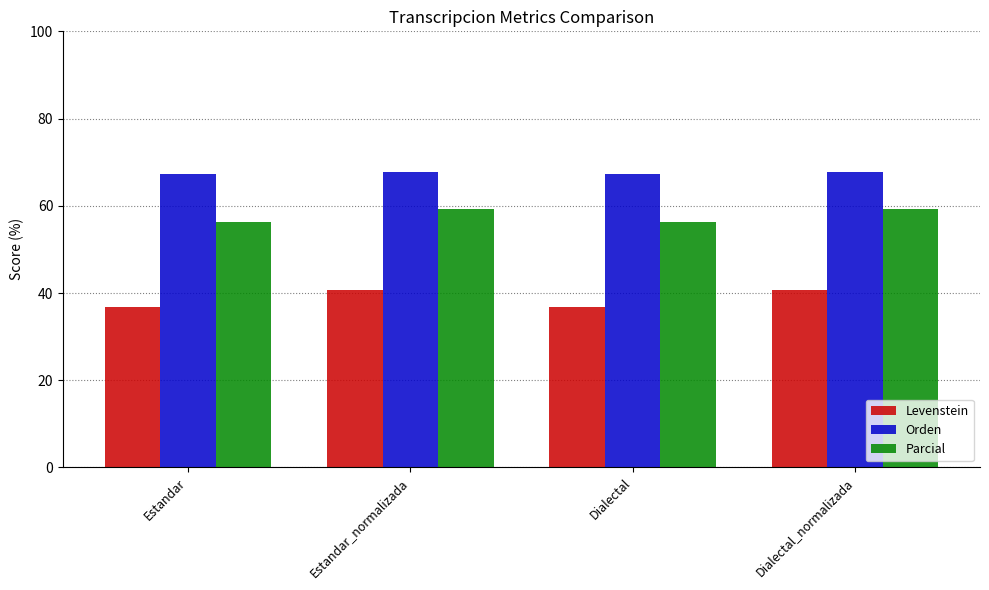

How many data points does each series have?

4